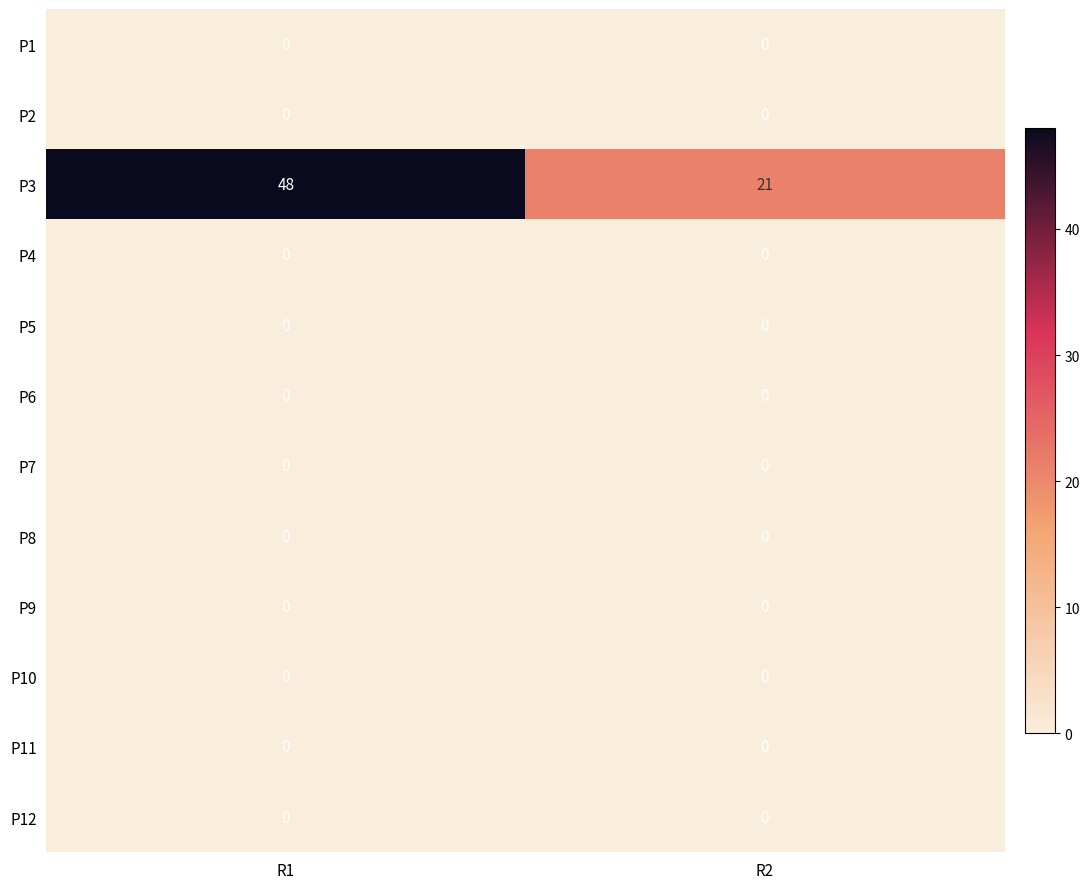

Reading right to left, transcribe all the data shown in this chart.

P1: R2=0	R1=0
P2: R2=0	R1=0
P3: R2=21	R1=48
P4: R2=0	R1=0
P5: R2=0	R1=0
P6: R2=0	R1=0
P7: R2=0	R1=0
P8: R2=0	R1=0
P9: R2=0	R1=0
P10: R2=0	R1=0
P11: R2=0	R1=0
P12: R2=0	R1=0